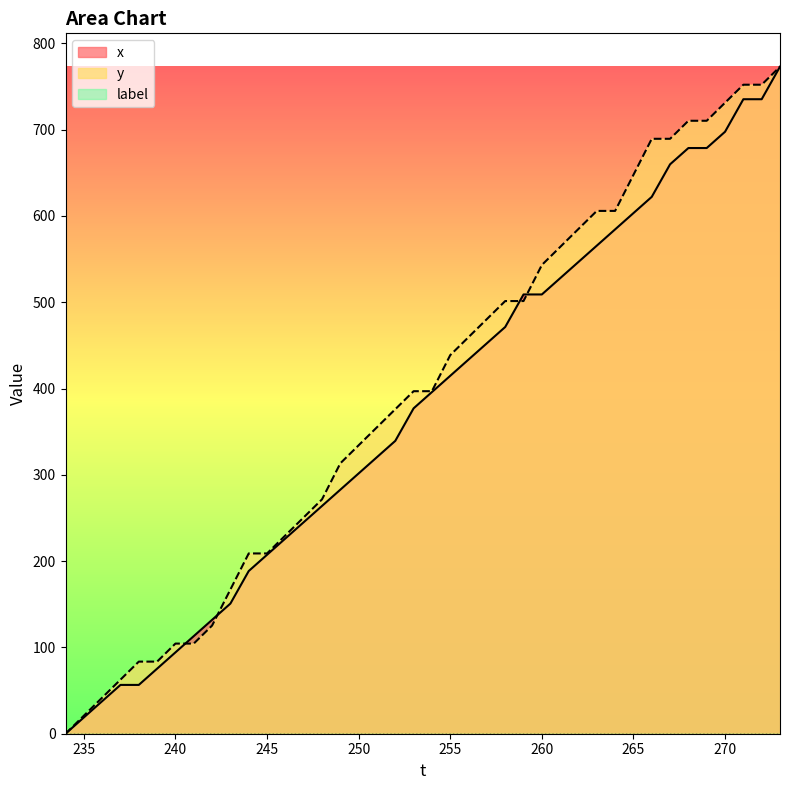

How many times do x and y cross each other?

4